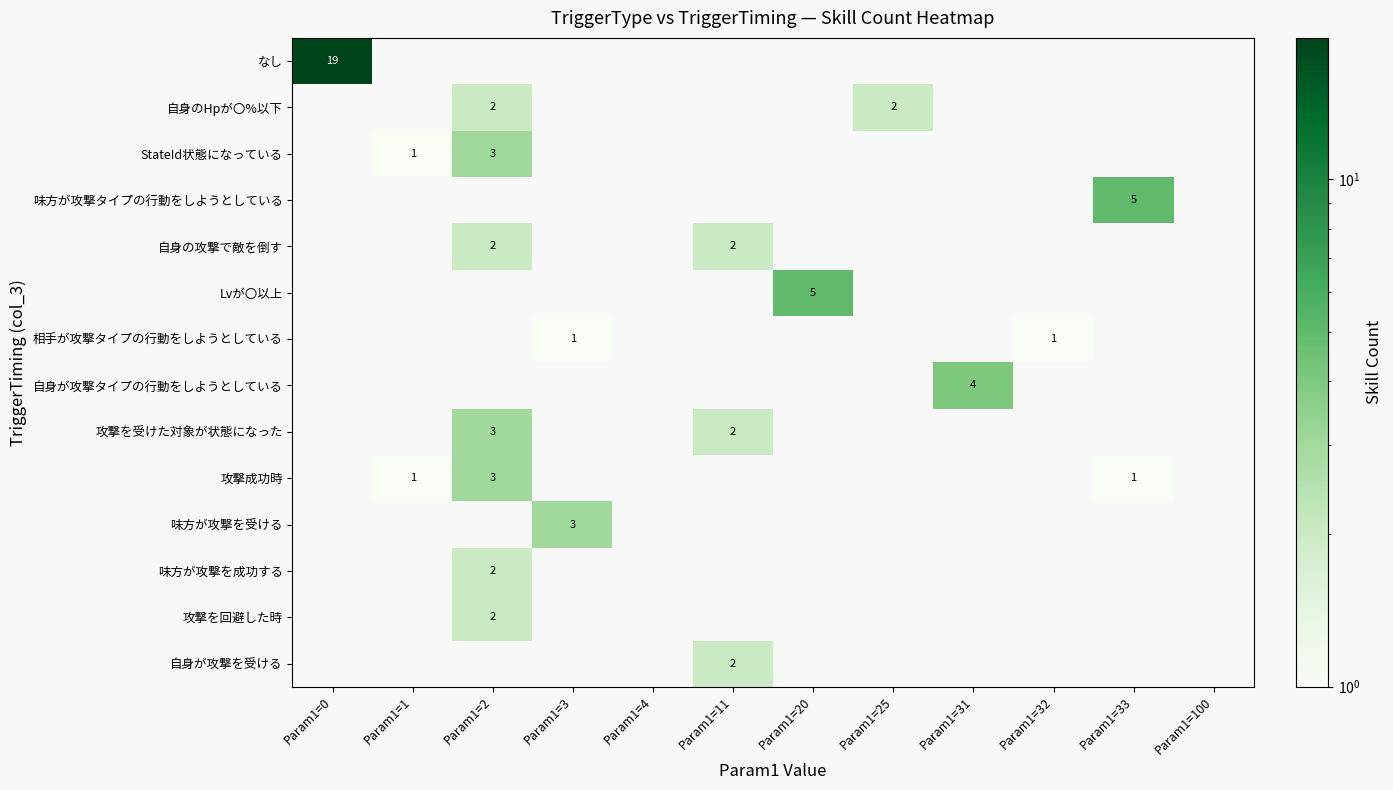

What is the lowest value of the なし series?

19.0